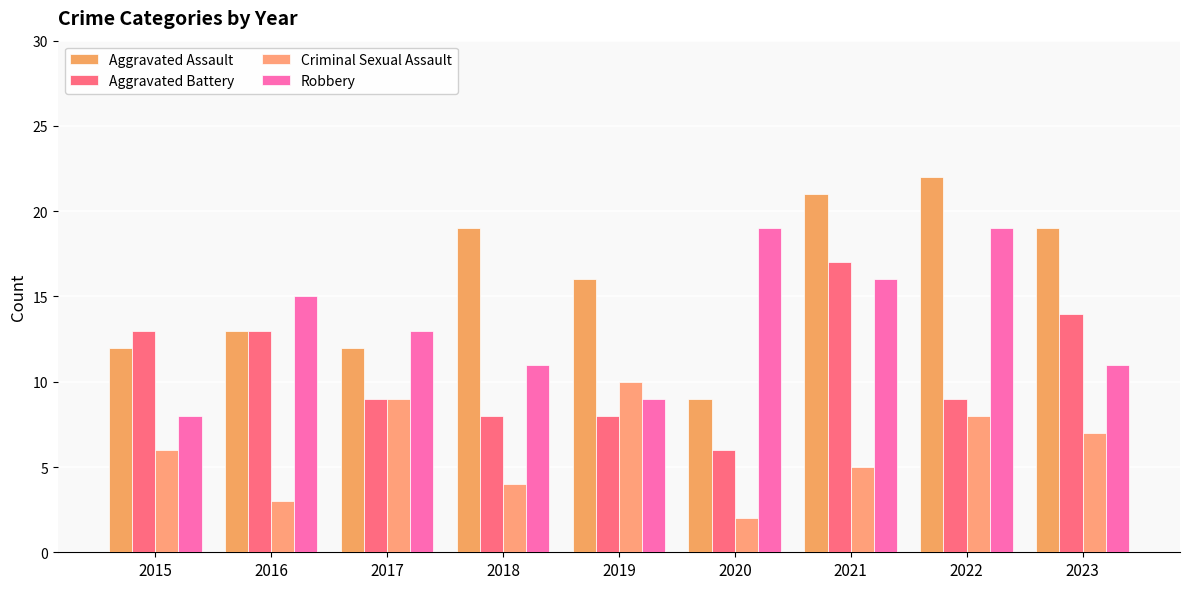

How many values in the Criminal Sexual Assault series are below 6?

4